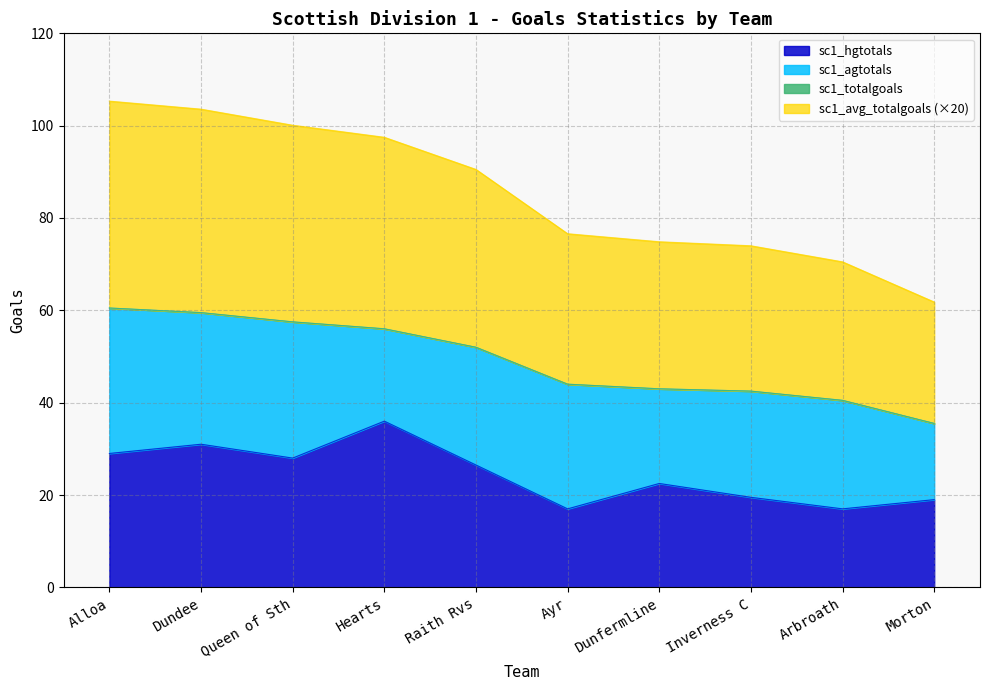

Which series has the largest total across all categories?

sc1_avg_totalgoals